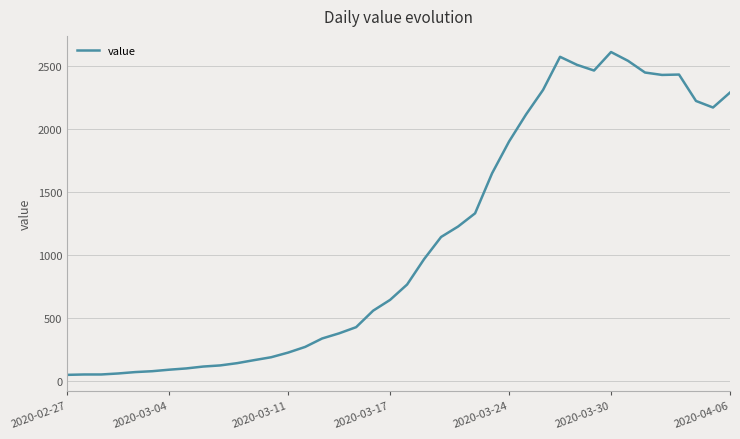

What is the difference between the maximum and minimum values?

2566